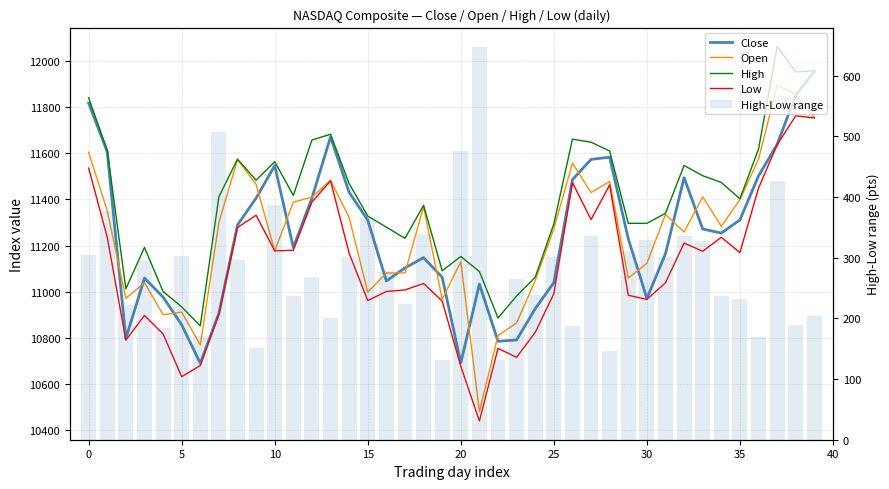

What is the sum of all Close values?

449871.4